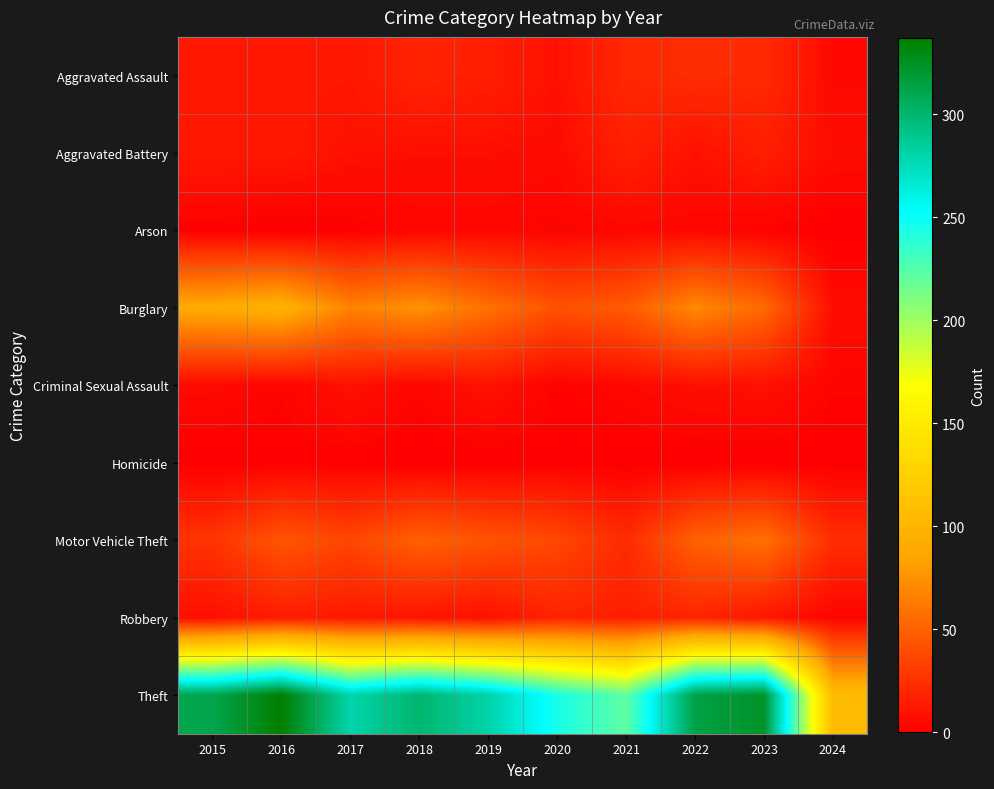

Reading right to left, transcribe all the data shown in this chart.

Aggravated Assault: 2024=5	2023=22	2022=23	2021=21	2020=9	2019=16	2018=19	2017=12	2016=13	2015=12
Aggravated Battery: 2024=7	2023=16	2022=9	2021=17	2020=6	2019=8	2018=8	2017=9	2016=13	2015=13
Arson: 2024=0	2023=2	2022=4	2021=4	2020=3	2019=4	2018=4	2017=1	2016=0	2015=1
Burglary: 2024=7	2023=54	2022=70	2021=47	2020=42	2019=58	2018=75	2017=67	2016=96	2015=90
Criminal Sexual Assault: 2024=3	2023=9	2022=8	2021=5	2020=2	2019=10	2018=4	2017=9	2016=3	2015=6
Homicide: 2024=0	2023=0	2022=0	2021=0	2020=1	2019=0	2018=0	2017=1	2016=1	2015=0
Motor Vehicle Theft: 2024=24	2023=58	2022=50	2021=23	2020=37	2019=43	2018=50	2017=36	2016=44	2015=27
Robbery: 2024=3	2023=12	2022=19	2021=16	2020=19	2019=9	2018=11	2017=13	2016=15	2015=8
Theft: 2024=106	2023=323	2022=314	2021=221	2020=245	2019=281	2018=300	2017=280	2016=337	2015=311